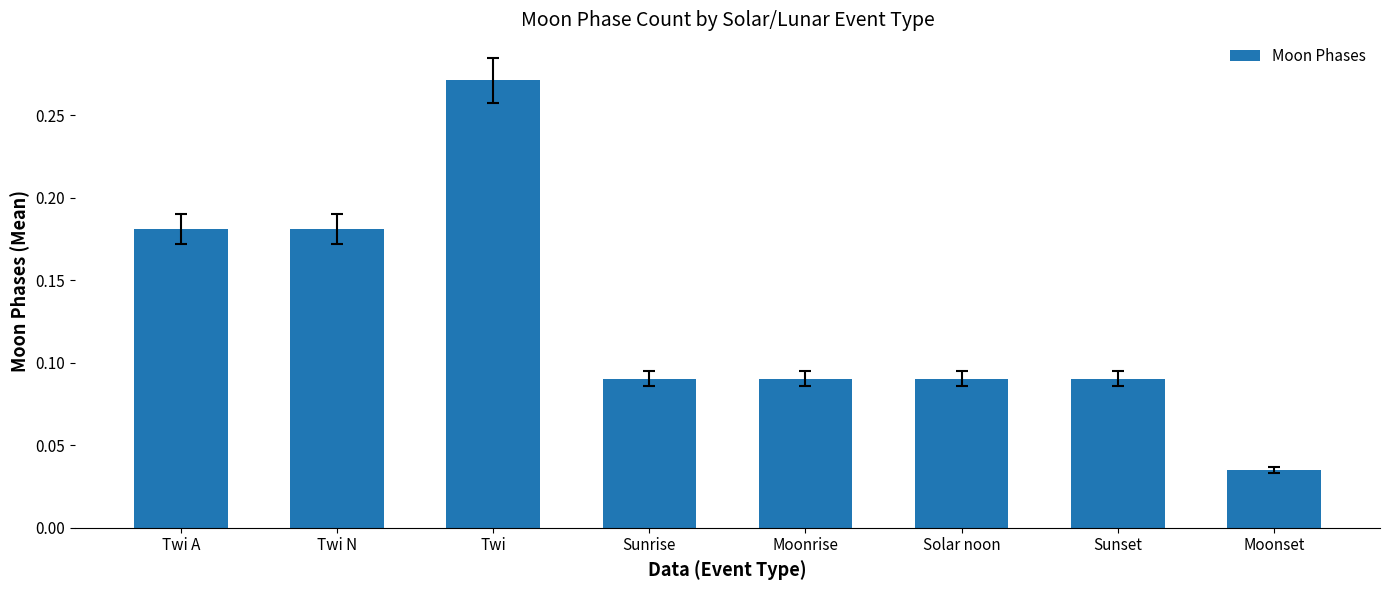

At which category does the chart reach its minimum across all series?

Moonset